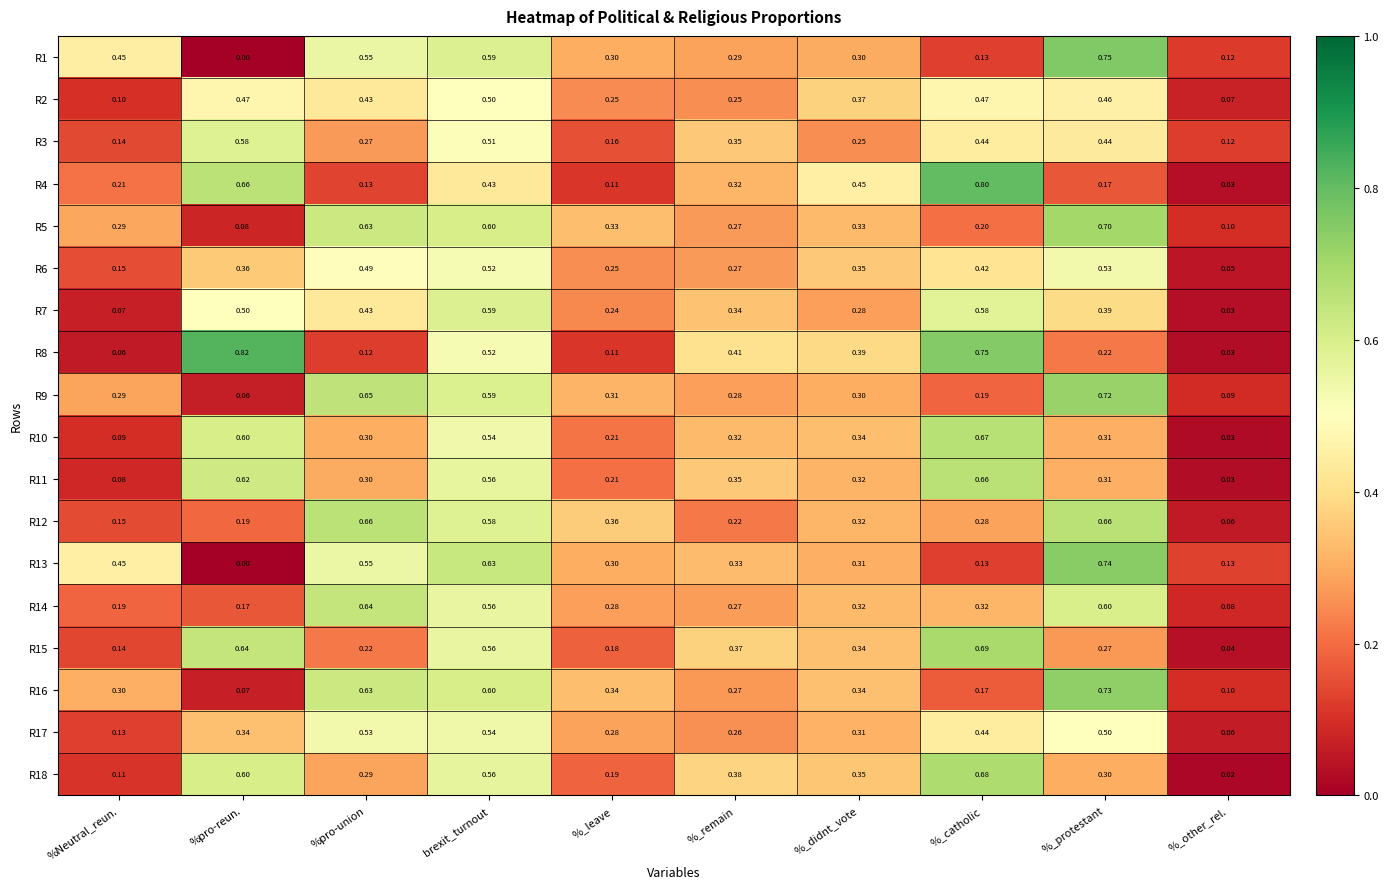

Which series has the widest spread of values?

R8